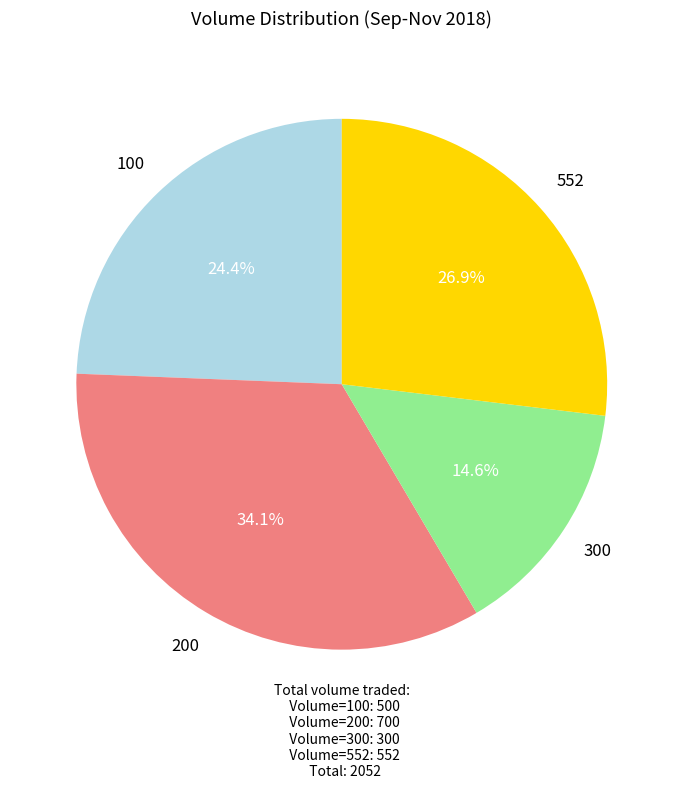

How many segments does this pie chart have?

4